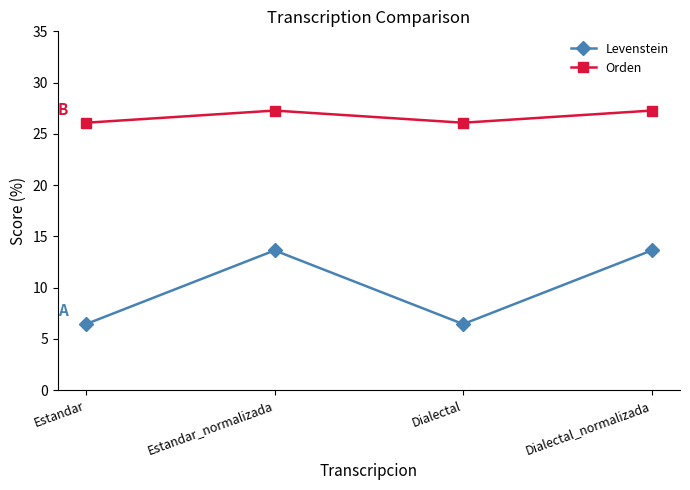

What is the total value across all series at Dialectal?

32.5